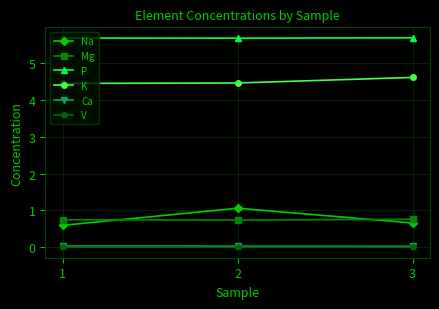

What is the value of the Na point at the 2nd from the left?

1.1